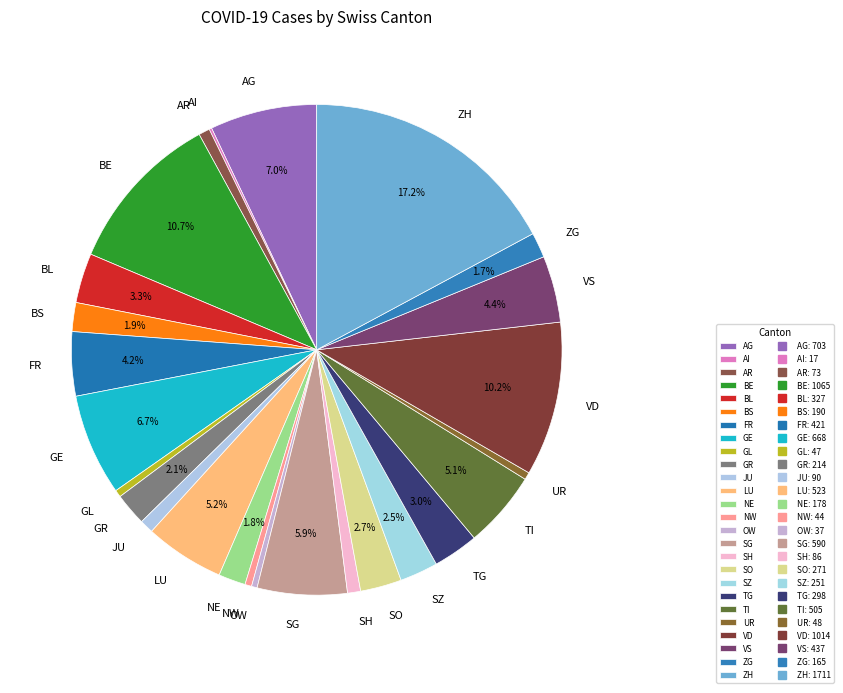

Is the sum of TG and BL greater than half?

No